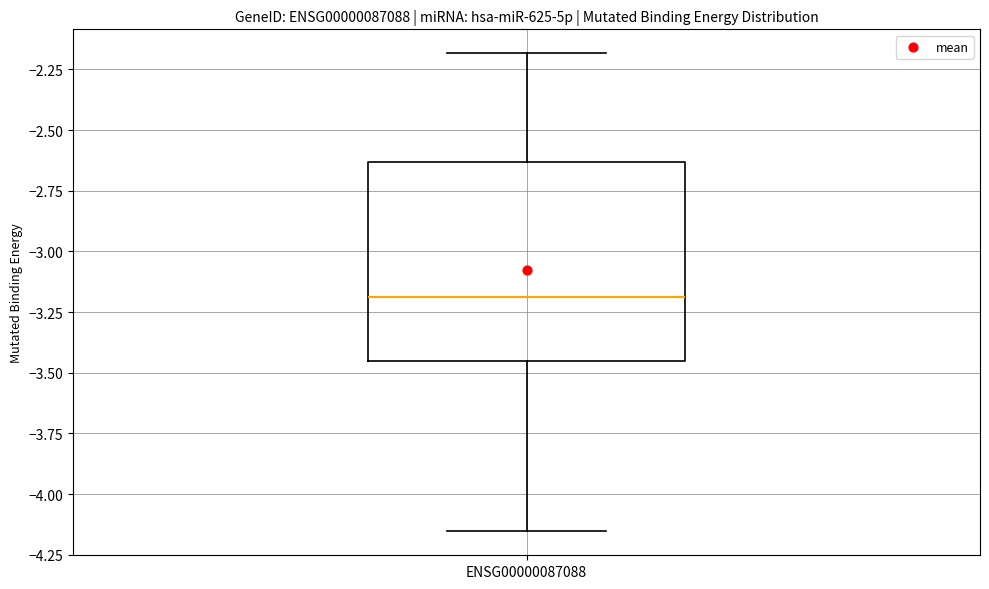

Transcribe this box plot: give where the median line is, the range the box spans, and where the two whiskers end, as read against the y-axis. The values are not printed on the chart, so give them approximately, as read against the axis.

median -3.20, box -3.45 to -2.65, whiskers -4.15 to -2.20